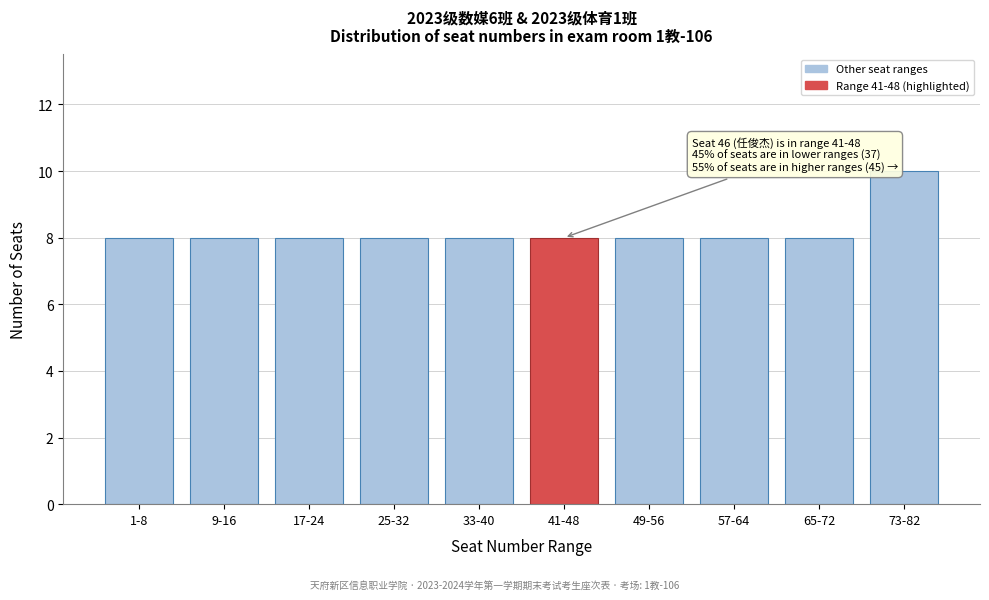

Reading left to right, transcribe all the data shown in this chart.

1-8=8	9-16=8	17-24=8	25-32=8	33-40=8	41-48=8	49-56=8	57-64=8	65-72=8	73-82=10